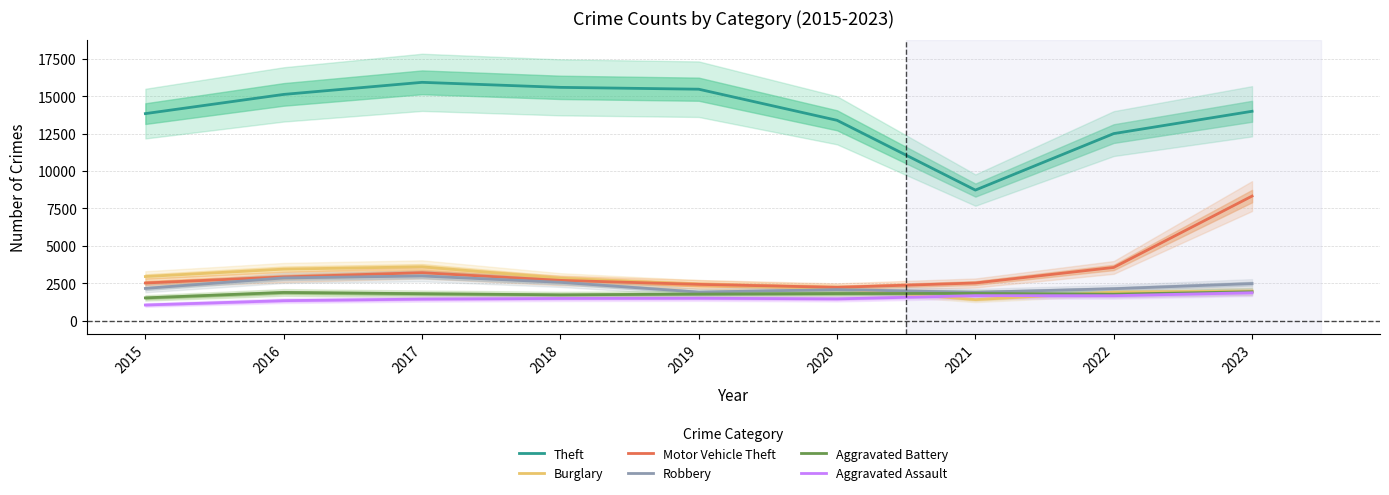

Between 2022 and 2016, which is larger?

2016